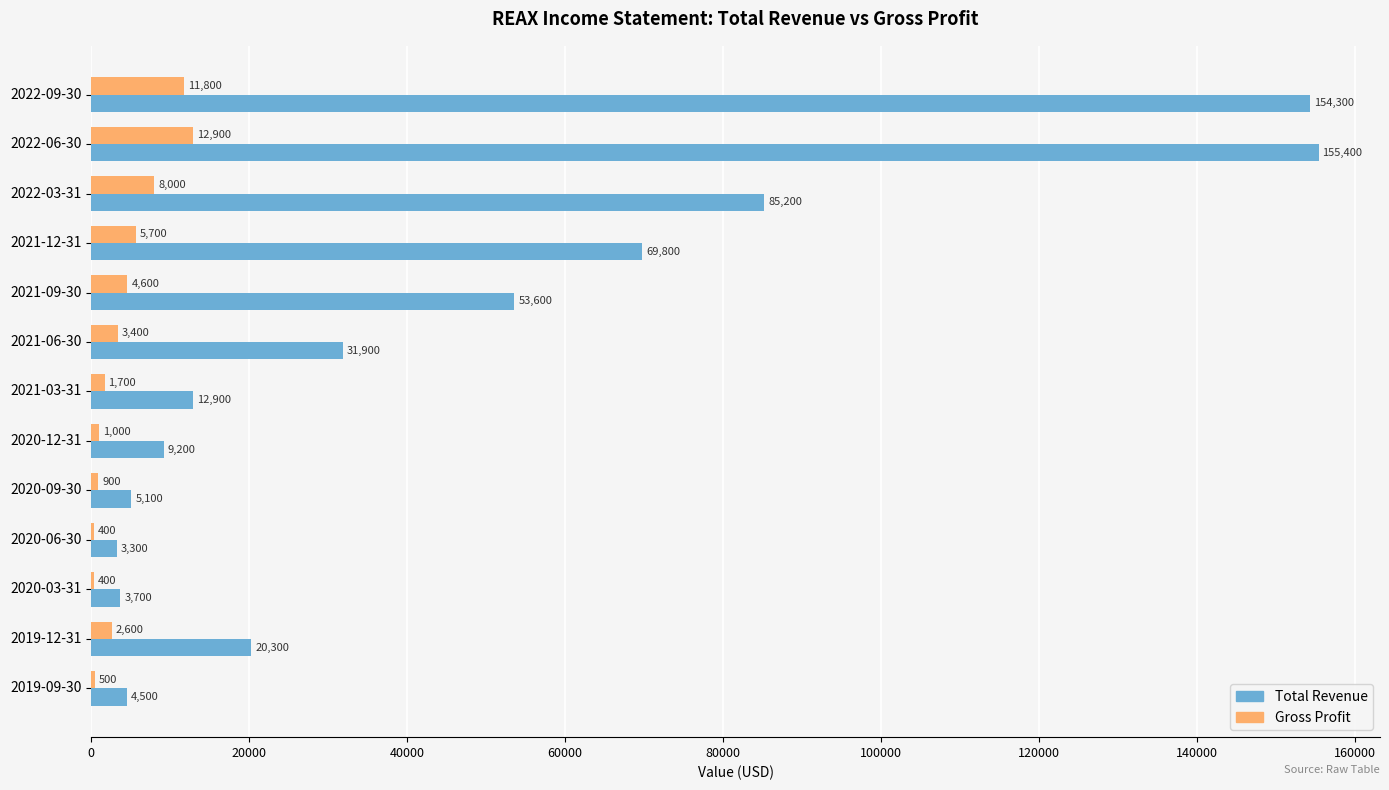

Which series changed the most between 2022-09-30 and 2019-12-31?

Total Revenue